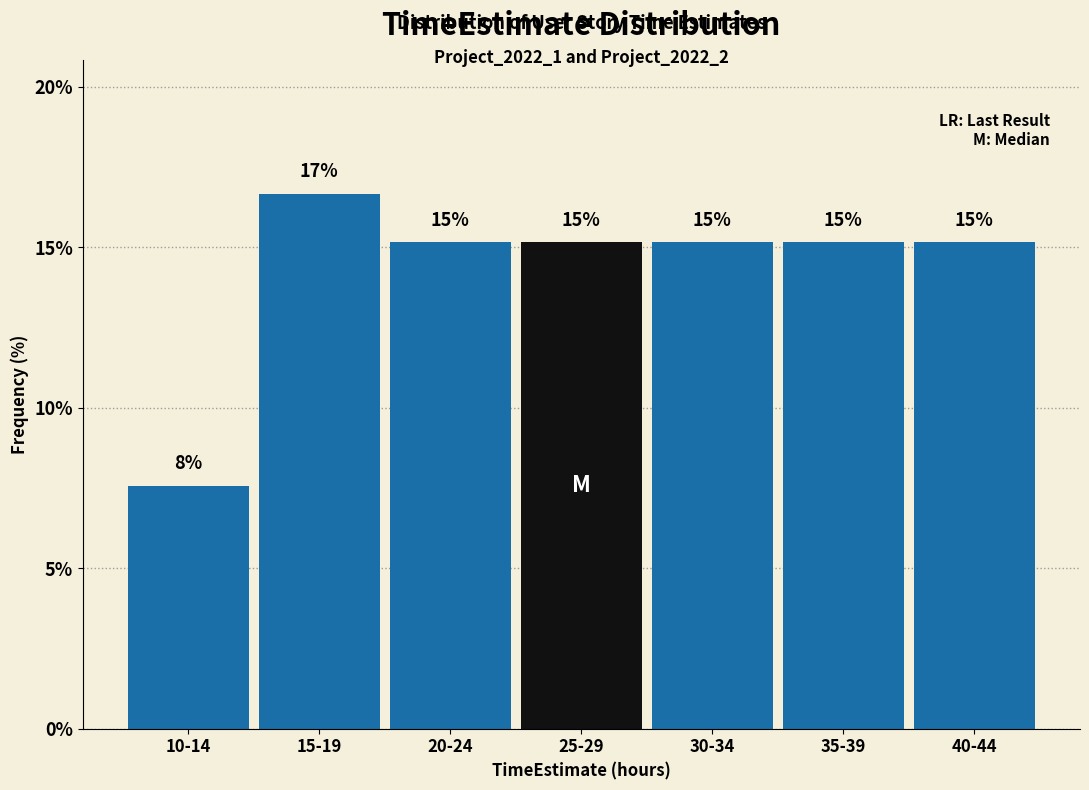

How many bars are there in total?

7